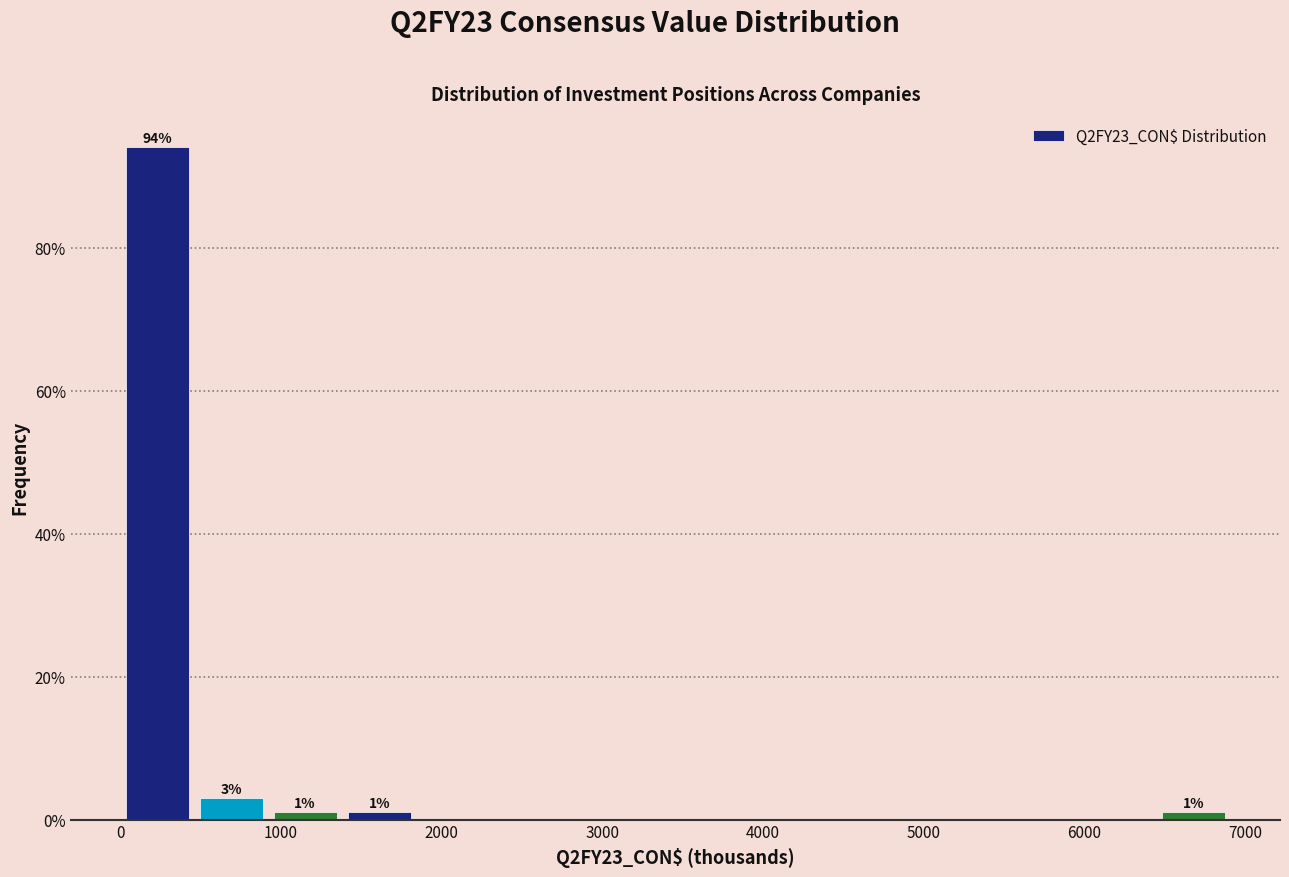

Which range on the x-axis has the tallest bar?

0 to 500